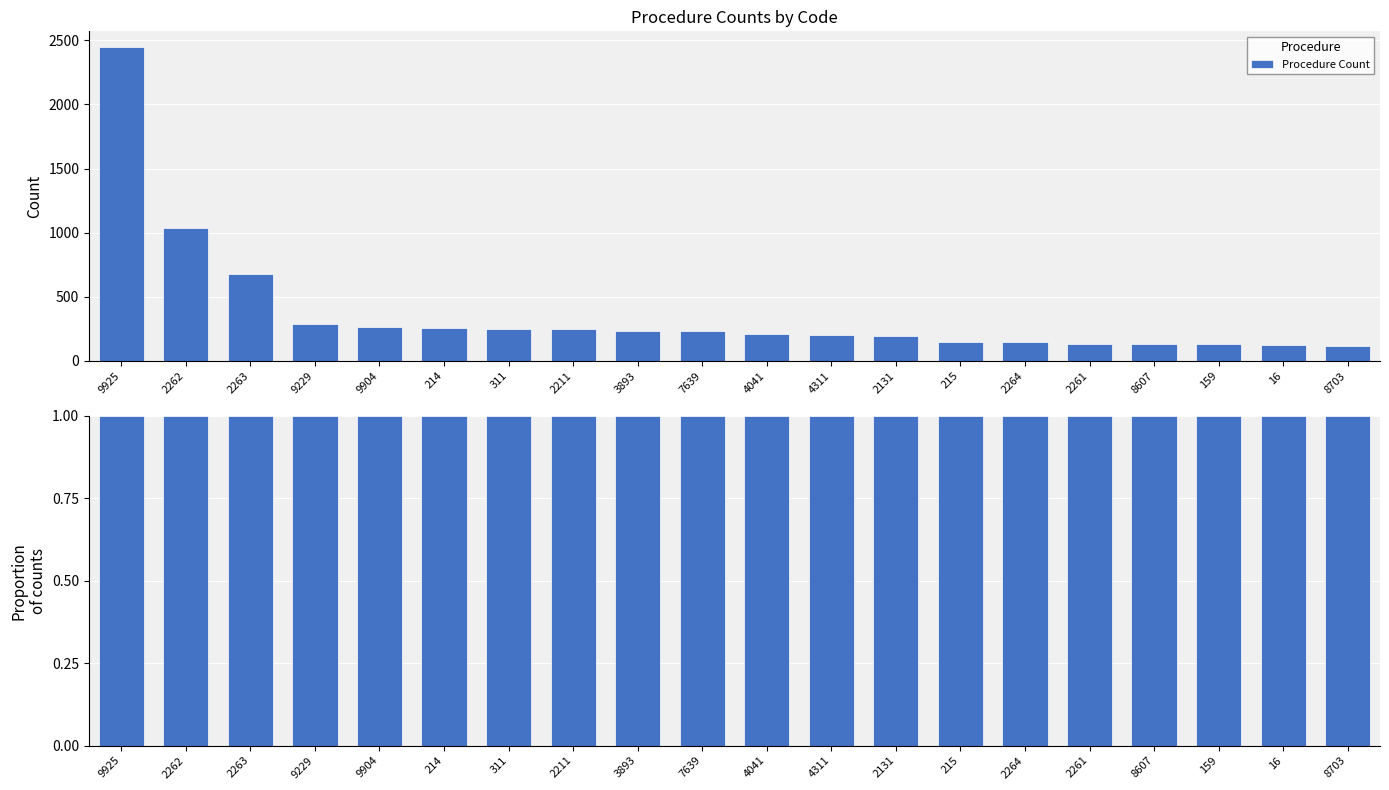

Where is the data nearest to the value 1281?

2262